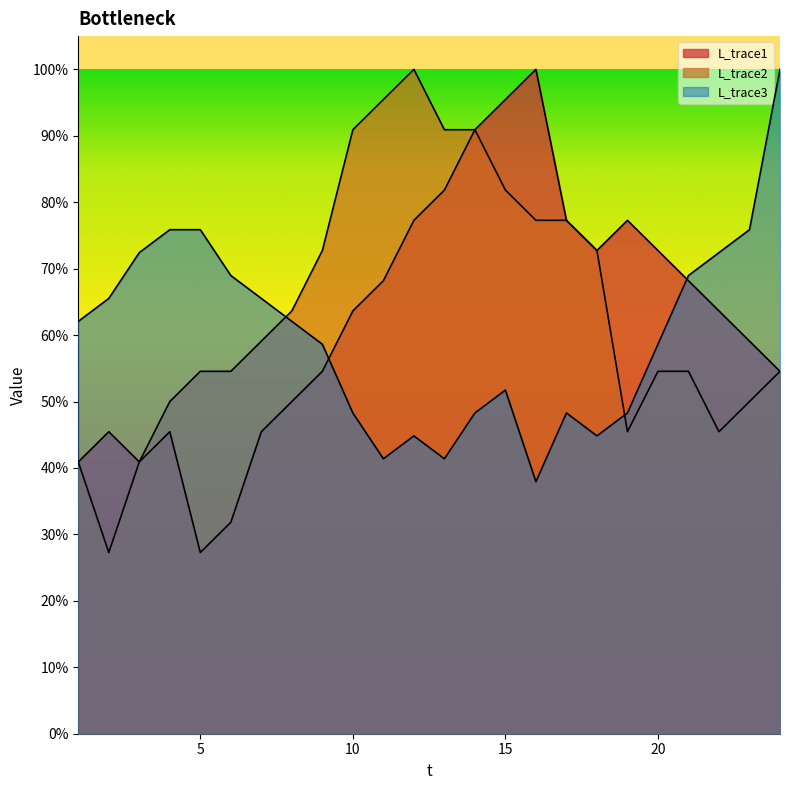

The L_trace2 series shows 0.2 at 1. True or false?

False